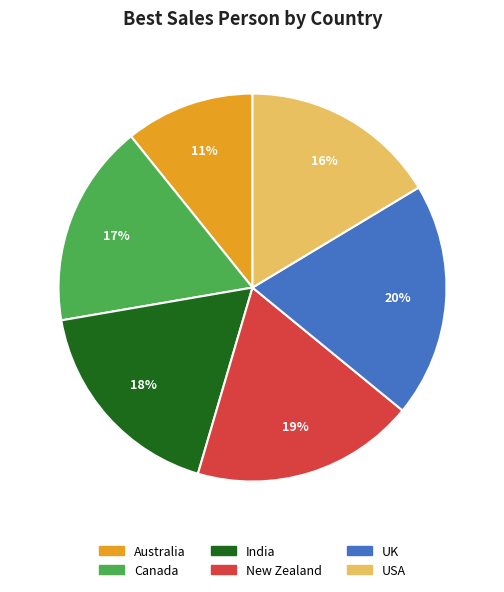

Between Canada and UK, which is larger?

UK